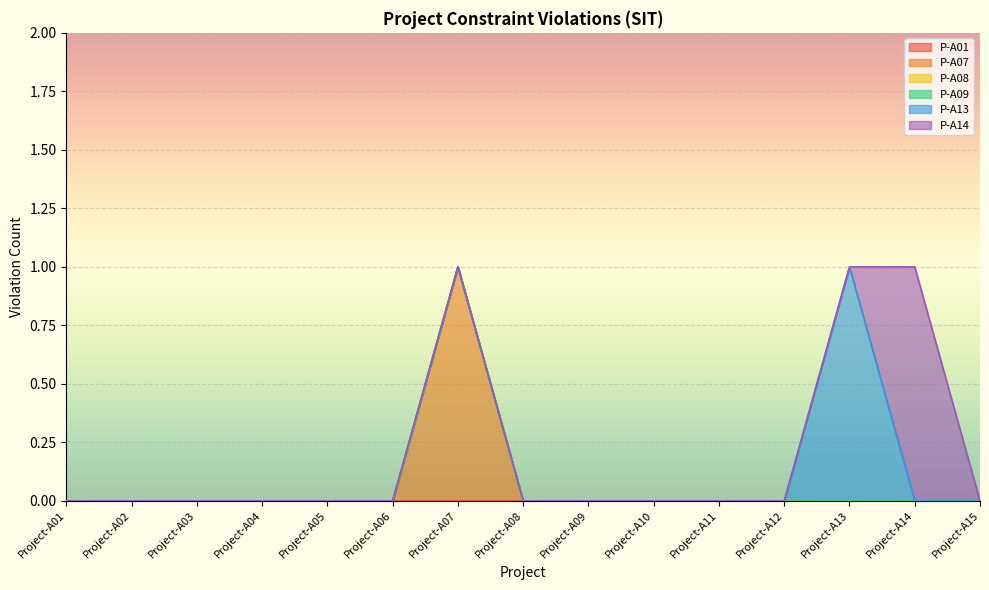

True or false: P-A08 and P-A13 cross at least once.

False